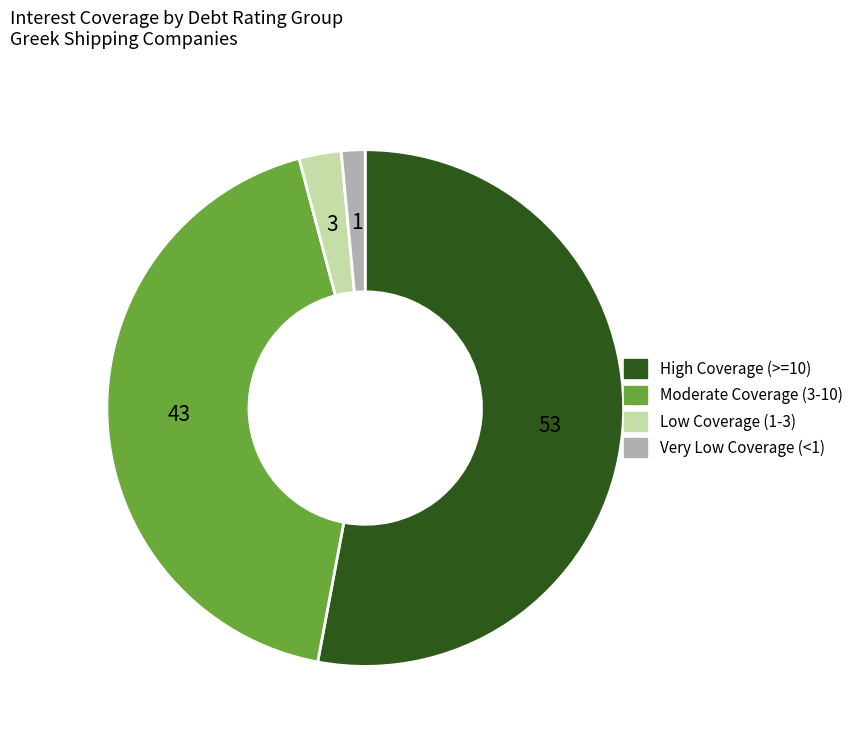

Does any single category account for the majority?

Yes